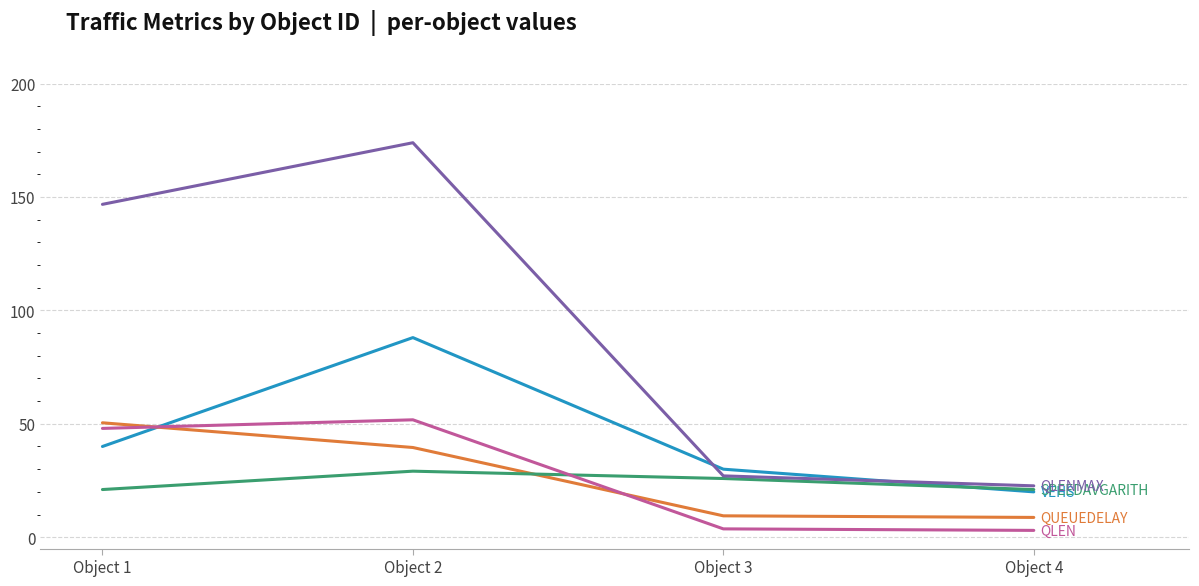

What is the spread (max minus min) of values at Object 2?

144.8